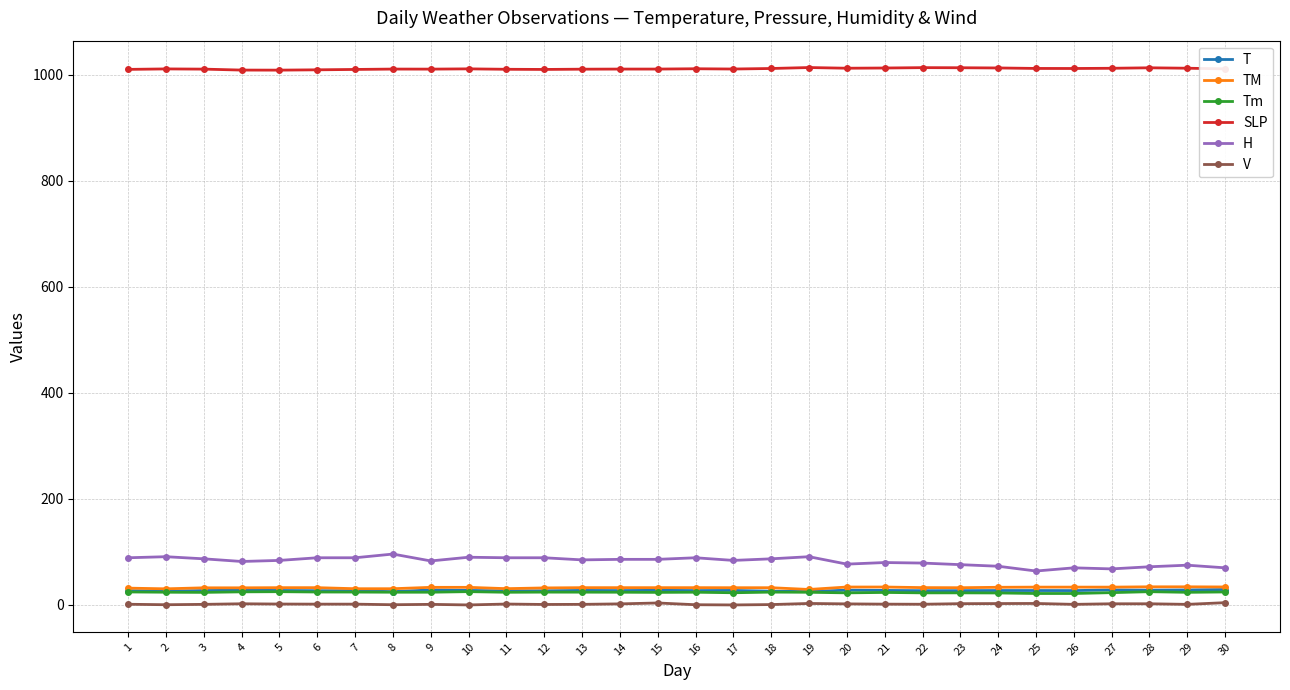

What is the maximum value shown in the chart?

1013.8